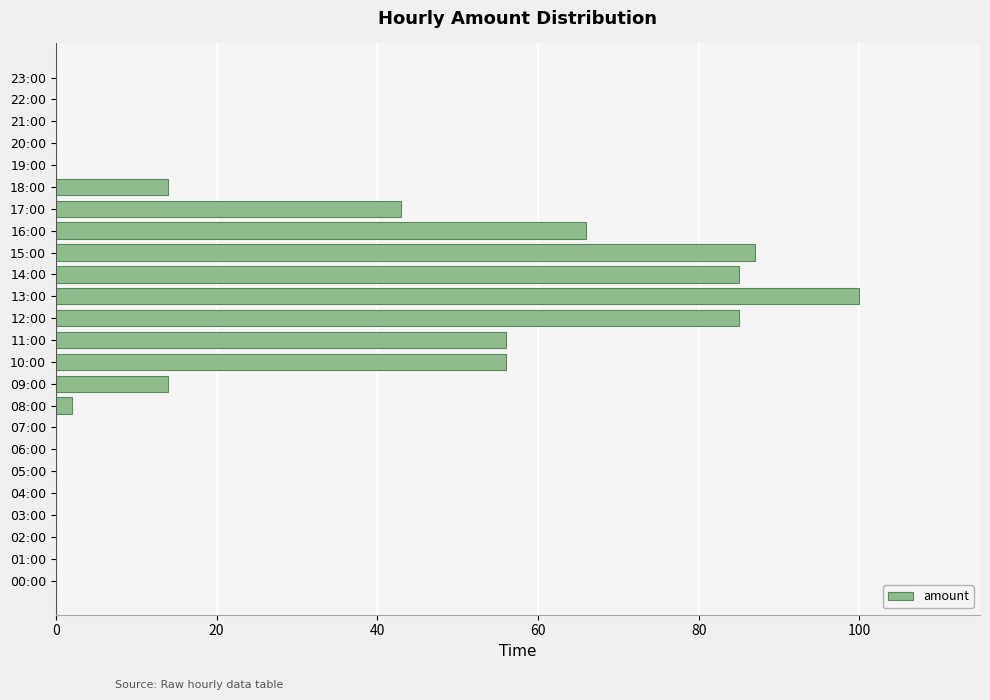

Is it true that the value at 13:00 is 100.0?

True